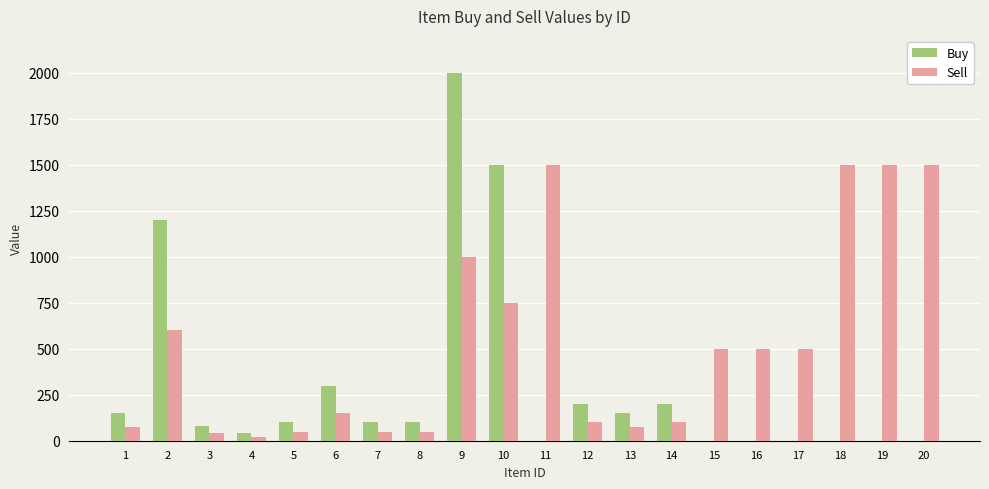

At which label does Sell first exceed 500?

2